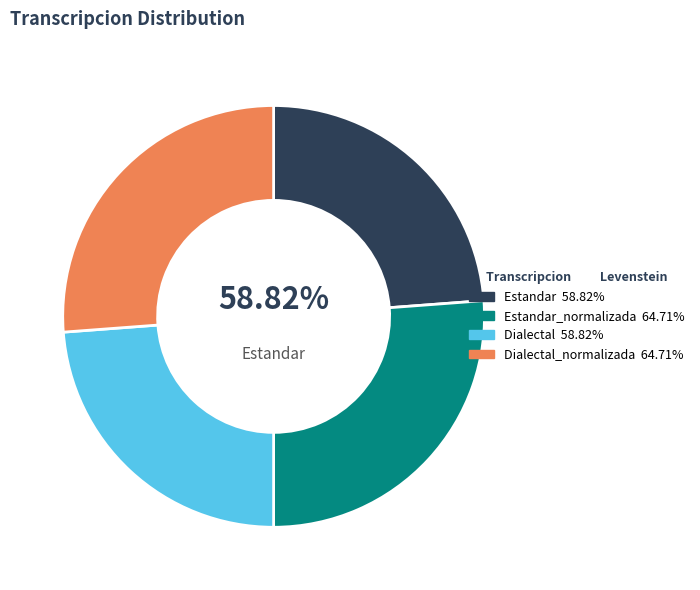

Which slice is the smallest?

Estandar